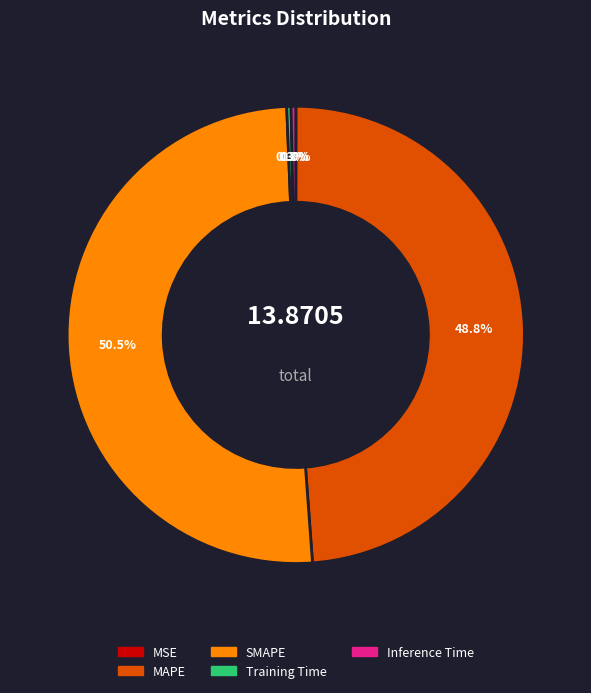

What is the majority slice?

SMAPE